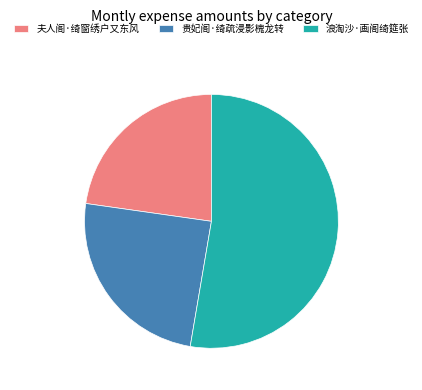

Is the sum of 浪淘沙·画阁绮筵张 and 贵妃阁·绮疏浸影槐龙转 greater than half?

Yes